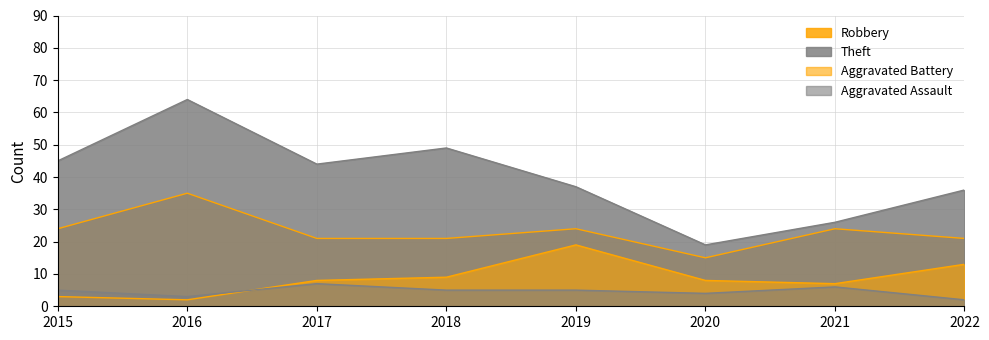

Read the Aggravated Battery value at 2020, to the nearest 5.

10